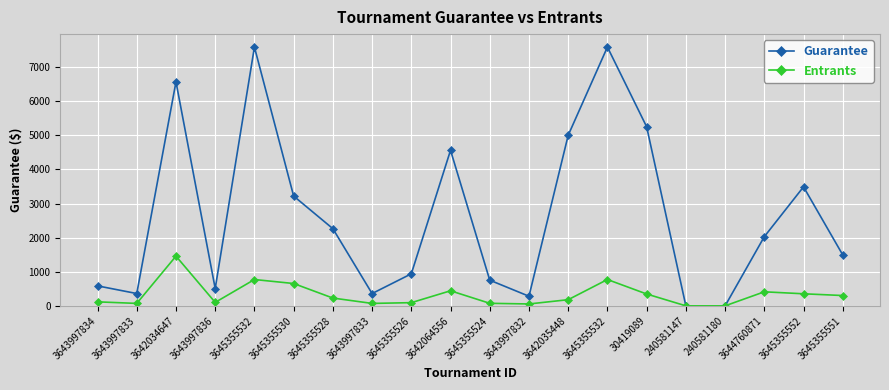

What is the label of the 6th point from the right?

30419089